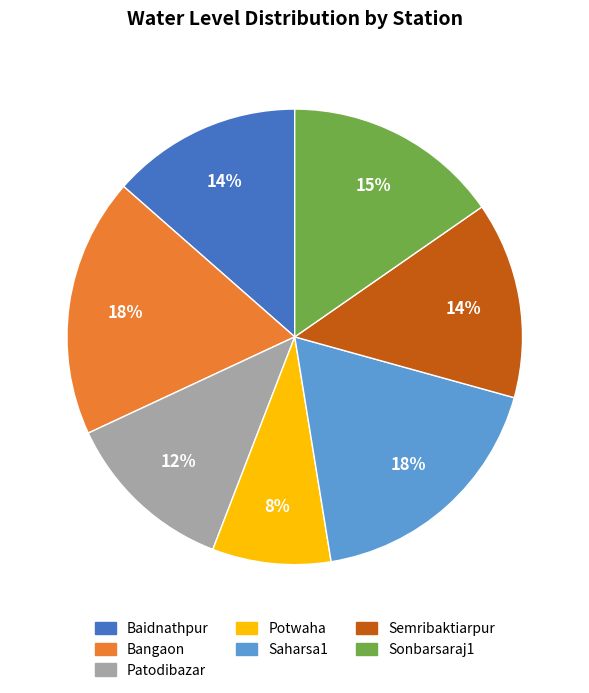

To the nearest percent, what portion does Sonbarsaraj1 represent?

15%